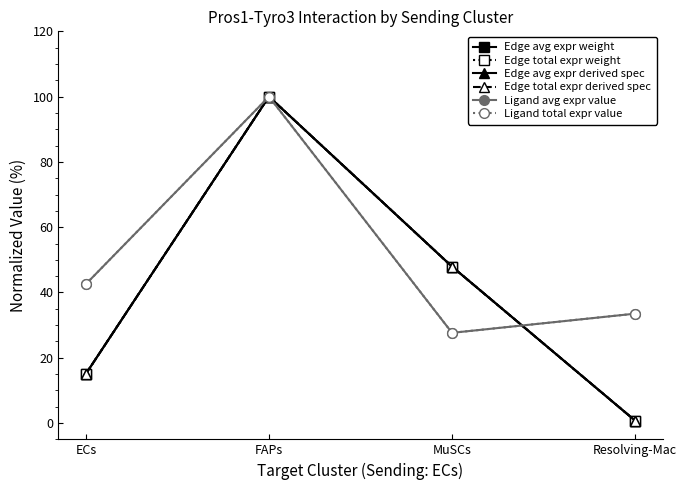

Reading left to right, list all the values displayed in this chart.

Edge avg expr weight: 15.1	100.0	47.9	0.7
Edge total expr weight: 15.1	100.0	47.9	0.7
Edge avg expr derived spec: 15.1	100.0	47.9	0.7
Edge total expr derived spec: 15.1	100.0	47.9	0.7
Ligand avg expr value: 42.6	100.0	27.6	33.5
Ligand total expr value: 42.6	100.0	27.6	33.5